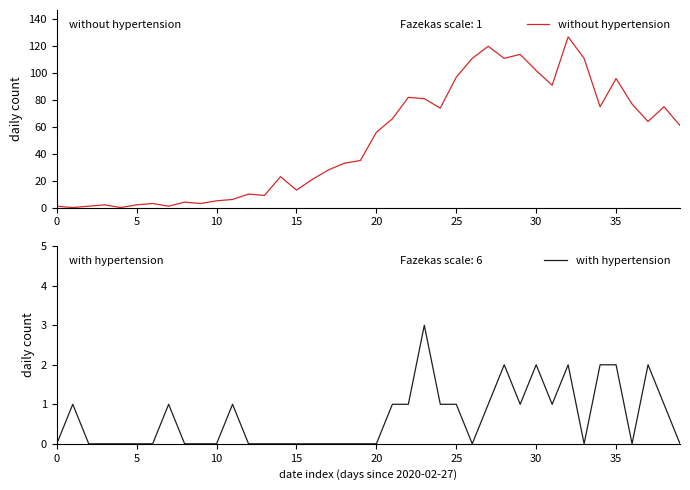

How many intersections are there between with hypertension and without hypertension?

2